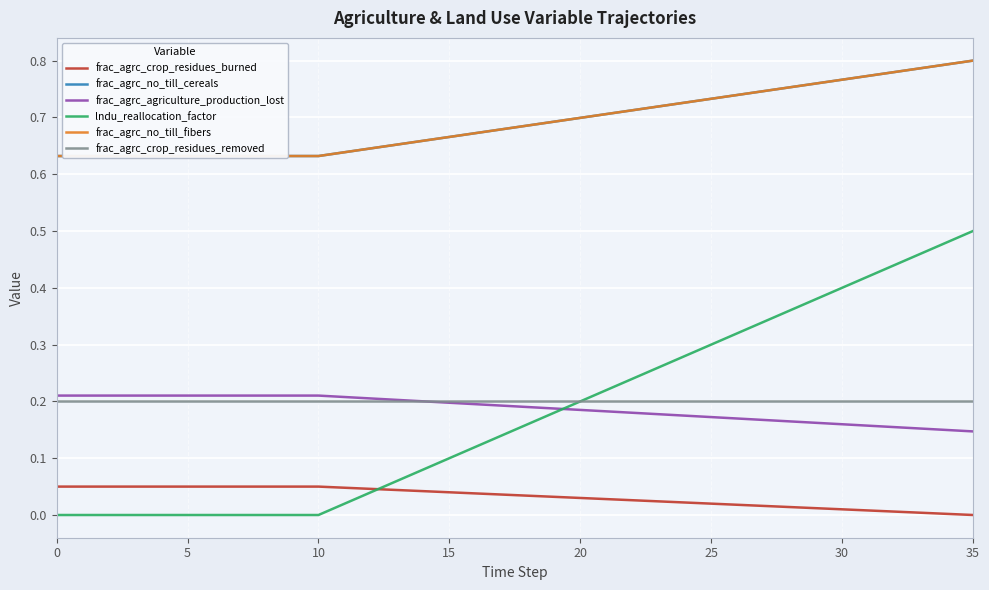

What are all the series names shown in the legend?

frac_agrc_crop_residues_burned, frac_agrc_no_till_cereals, frac_agrc_agriculture_production_lost, lndu_reallocation_factor, frac_agrc_no_till_fibers, frac_agrc_crop_residues_removed